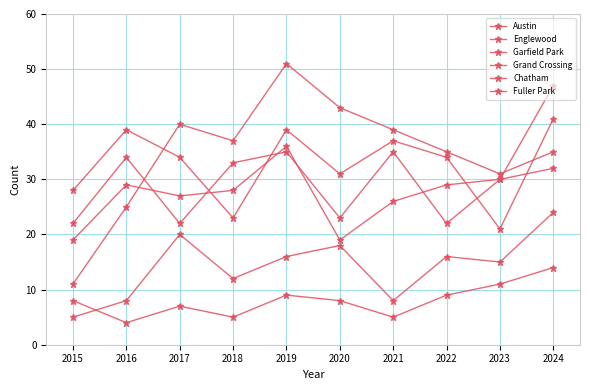

Where does the Chatham series first go above 16?

2017